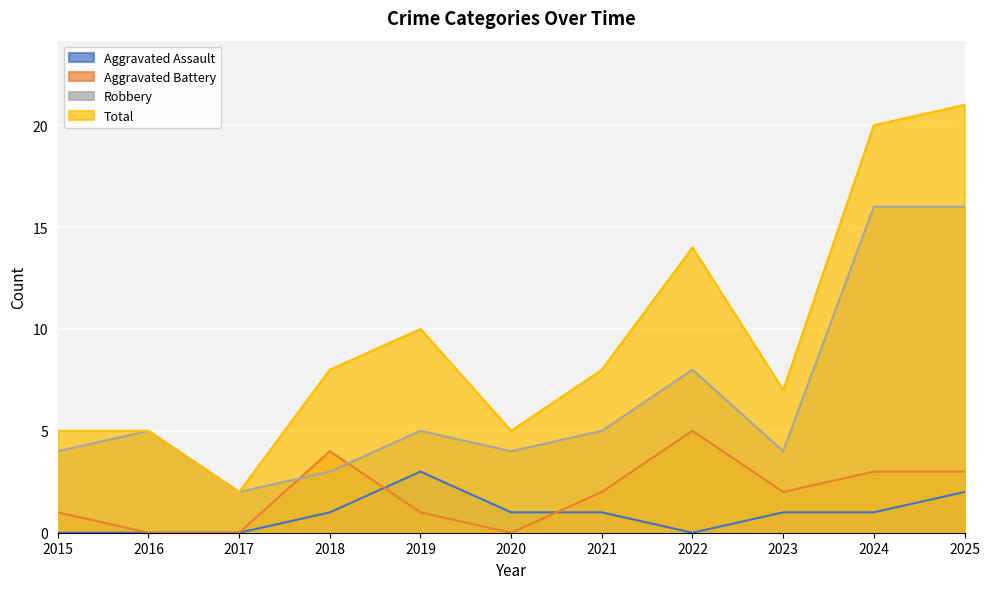

What is the total value across all series at 2022?

27